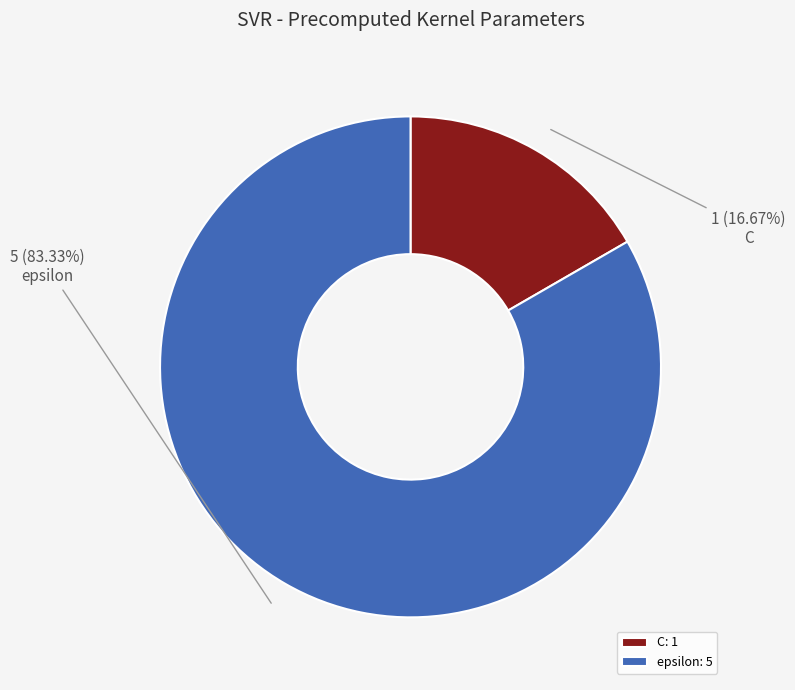

Count the number of slices in the pie.

2